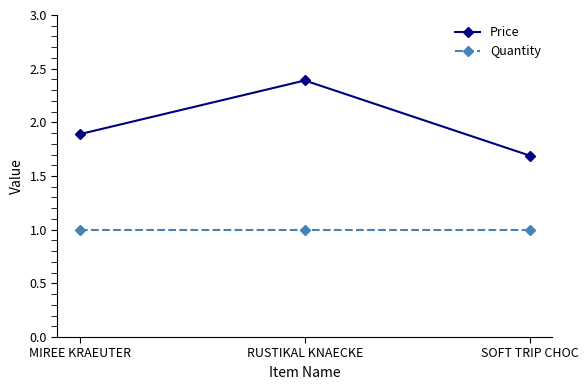

At which label does Price reach its peak?

RUSTIKAL KNAECKE